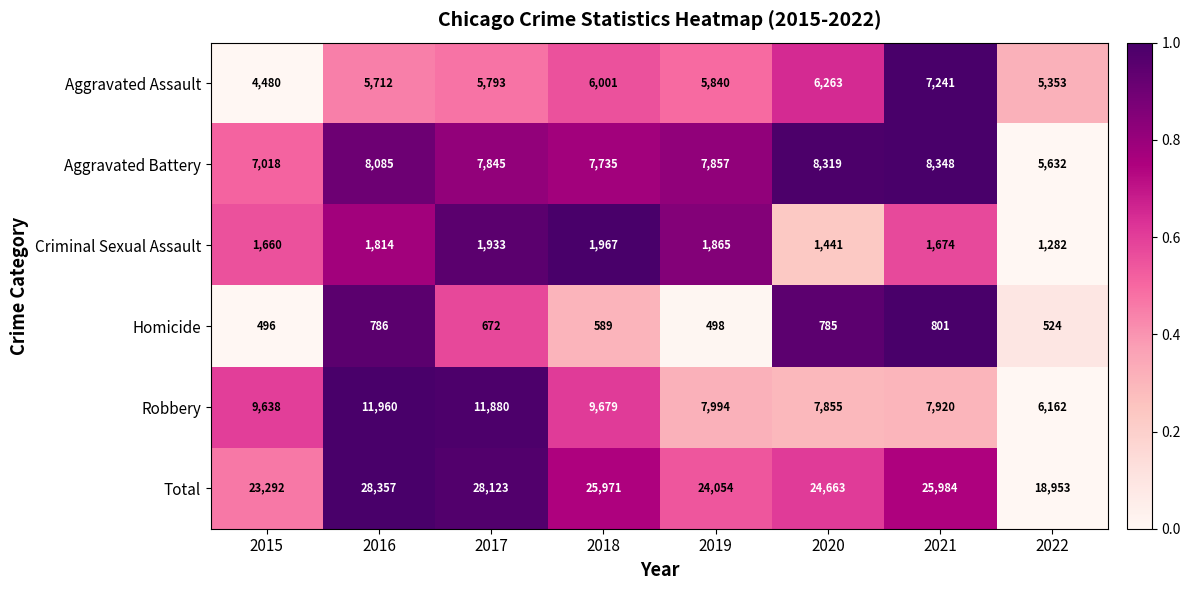

Is it true that Total equals 25984 at 2021?

True